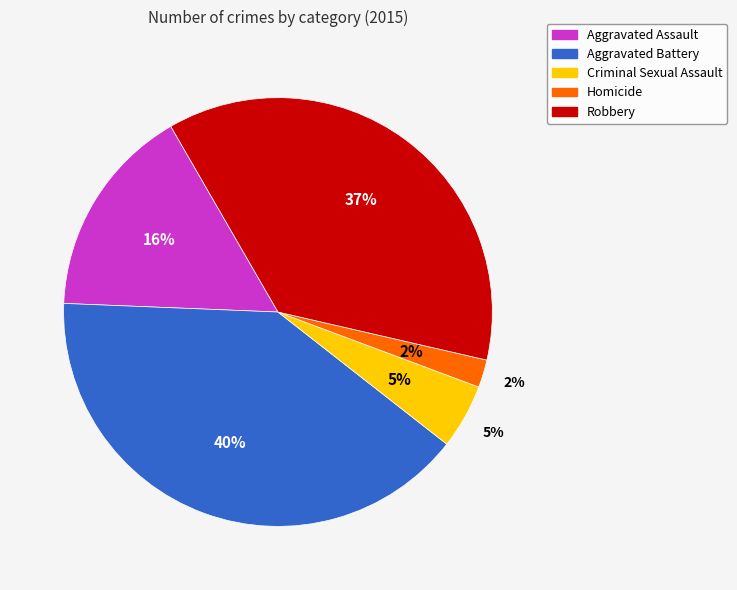

Which slice is the smallest?

Homicide